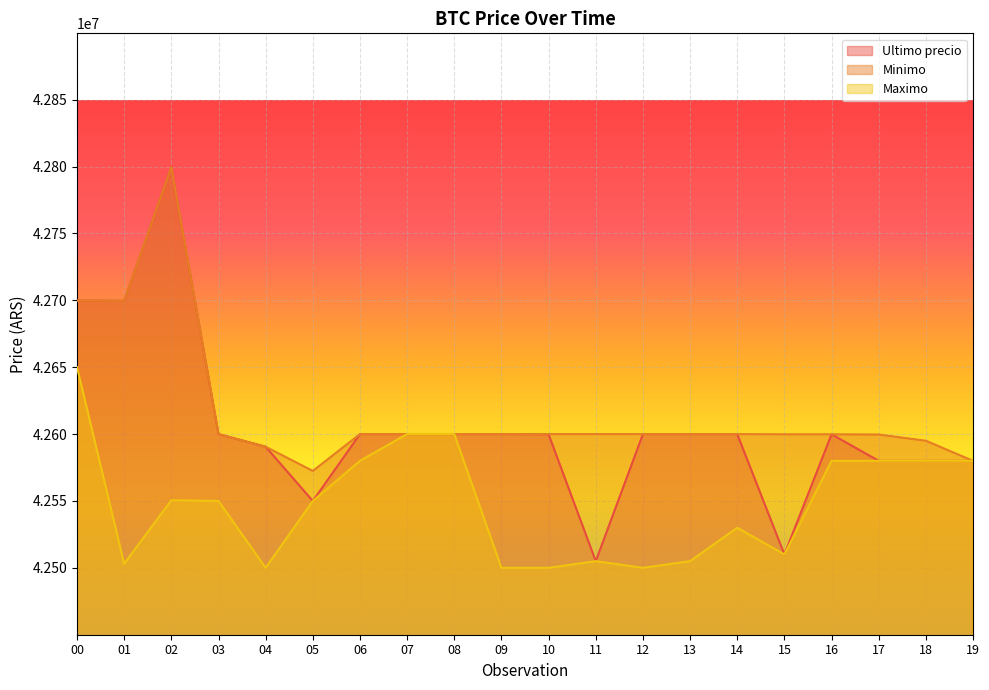

How many data points in Maximo are less than 42550000?

9